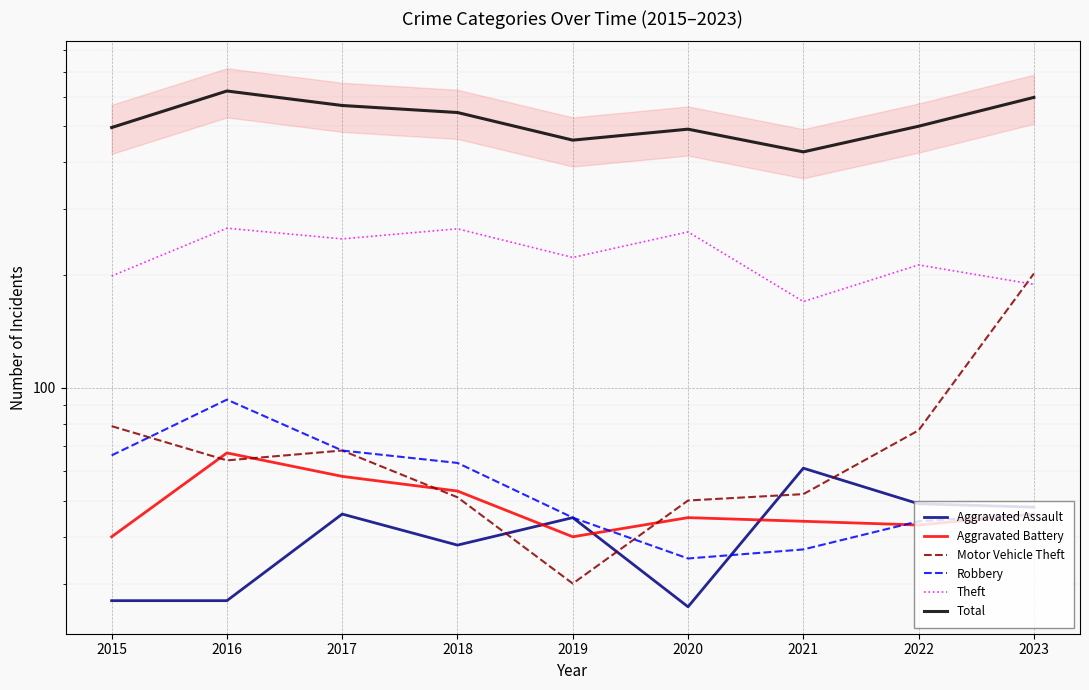

Reading left to right, what are all the values shown in this chart?

Aggravated Assault: 2015=27	2016=27	2017=46	2018=38	2019=45	2020=26	2021=61	2022=49	2023=48
Aggravated Battery: 2015=40	2016=67	2017=58	2018=53	2019=40	2020=45	2021=44	2022=43	2023=46
Motor Vehicle Theft: 2015=79	2016=64	2017=68	2018=51	2019=30	2020=50	2021=52	2022=77	2023=202
Robbery: 2015=66	2016=93	2017=68	2018=63	2019=45	2020=35	2021=37	2022=44	2023=46
Theft: 2015=199	2016=267	2017=250	2018=266	2019=223	2020=261	2021=170	2022=213	2023=189
Total: 2015=496	2016=621	2017=568	2018=544	2019=459	2020=491	2021=427	2022=500	2023=597